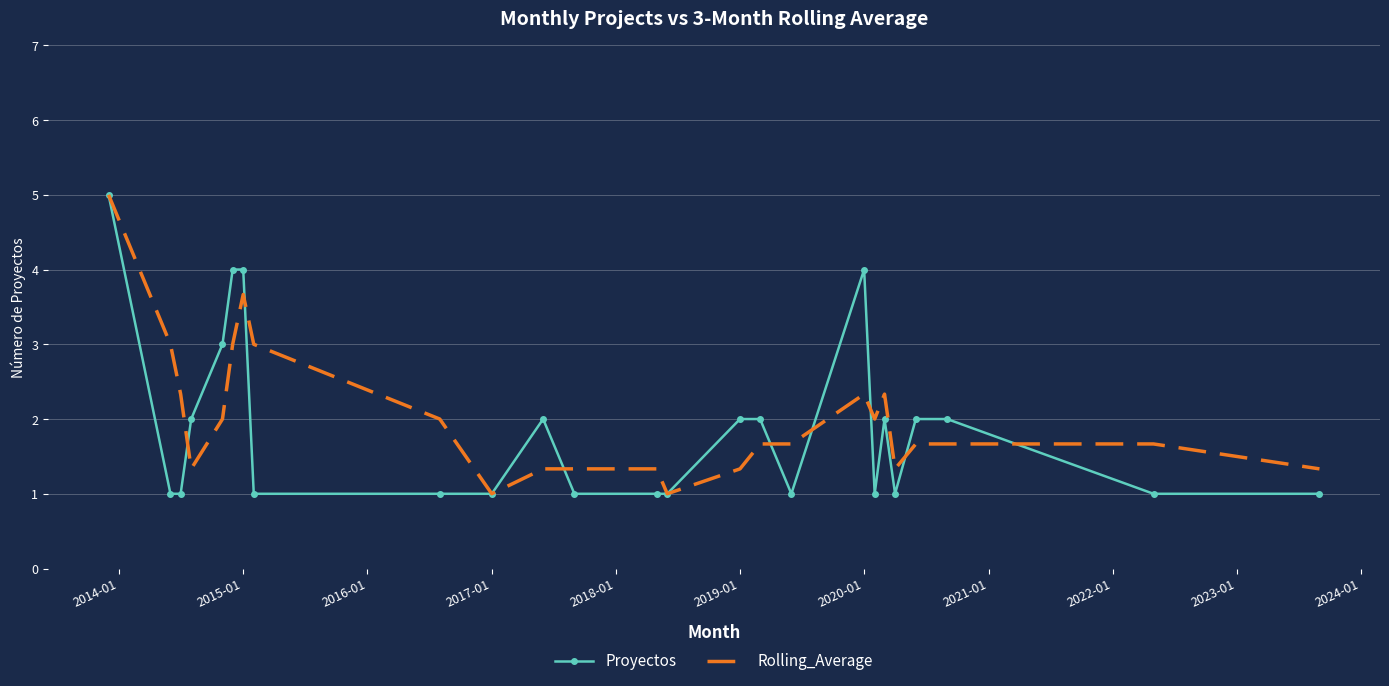

What is the minimum value for Rolling_Average?

1.0